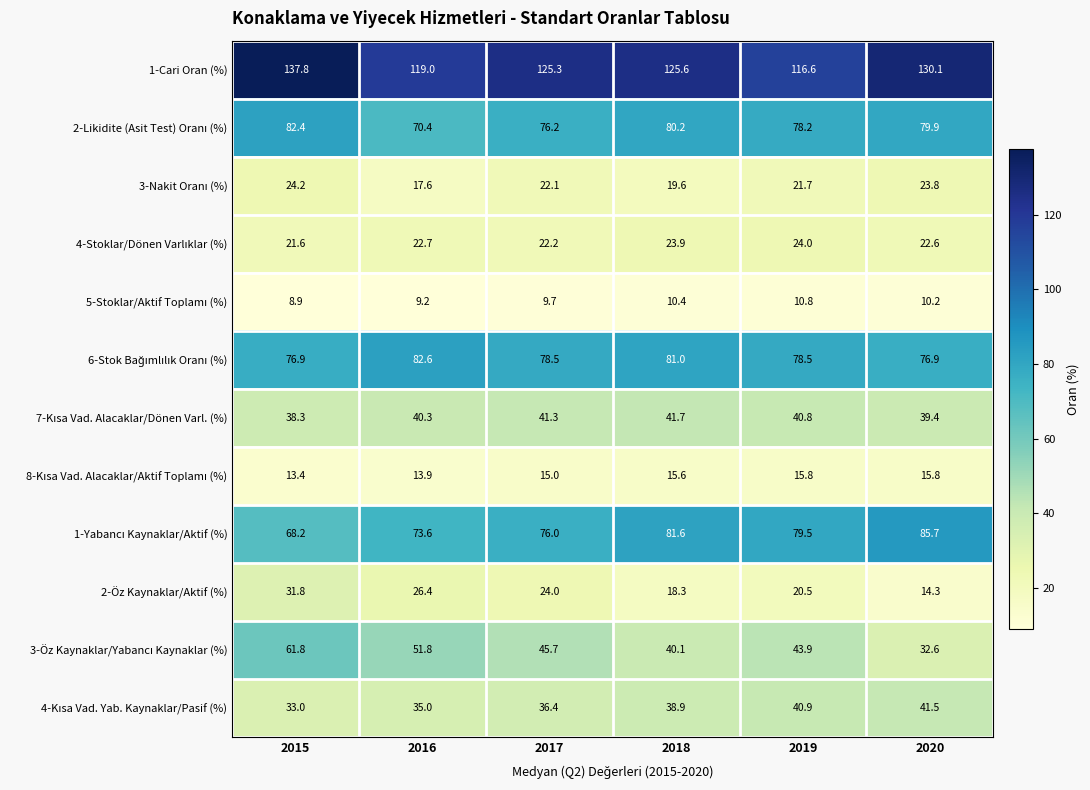

What is the maximum value shown in the chart?

137.8